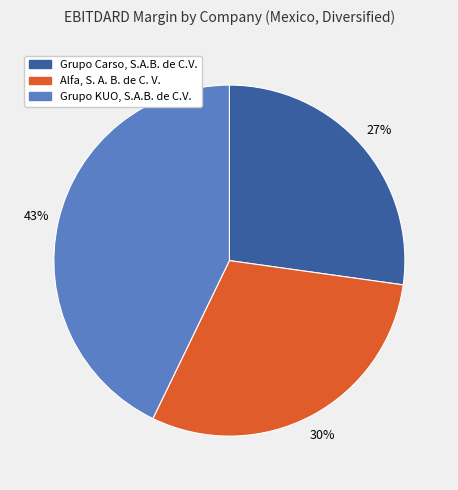

Is the sum of Grupo Carso, S.A.B. de C.V. and Alfa, S. A. B. de C. V. greater than half?

Yes